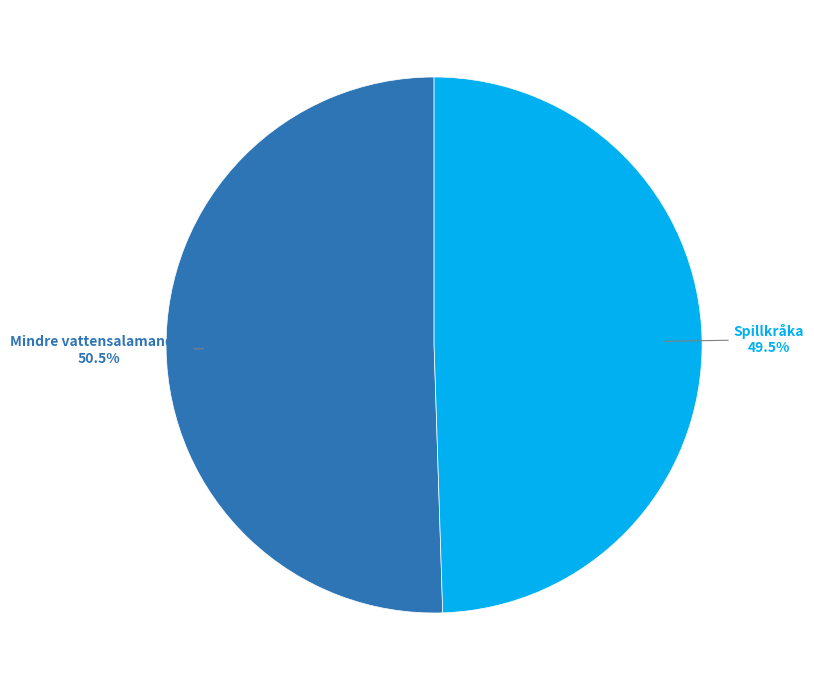

Is there any slice that represents more than half of the pie?

Yes